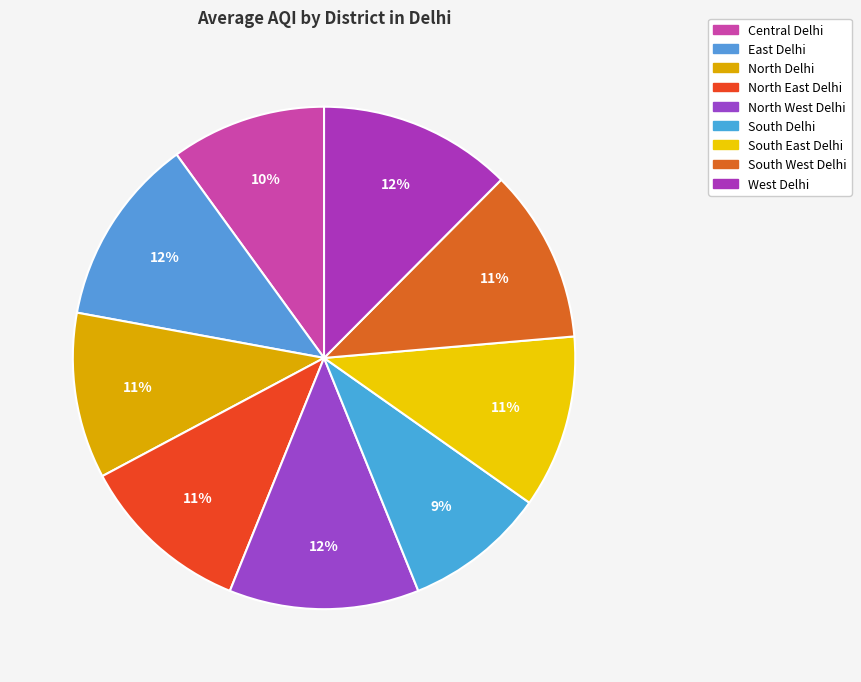

How many segments does this pie chart have?

9